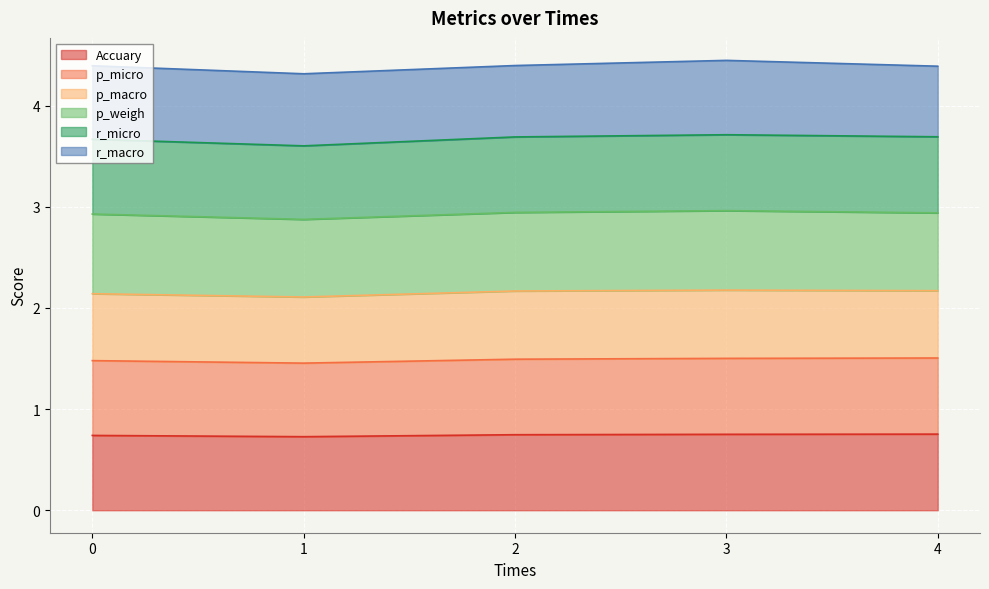

What is the maximum value for Accuary?

0.8